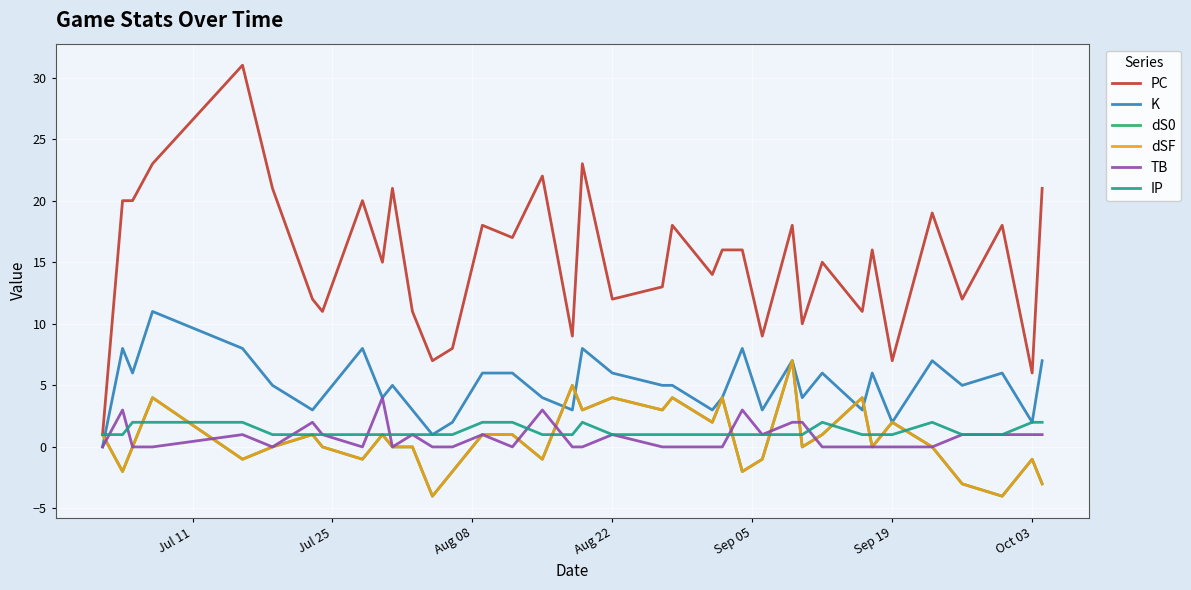

Does the chart display data point markers on the line(s)?

No